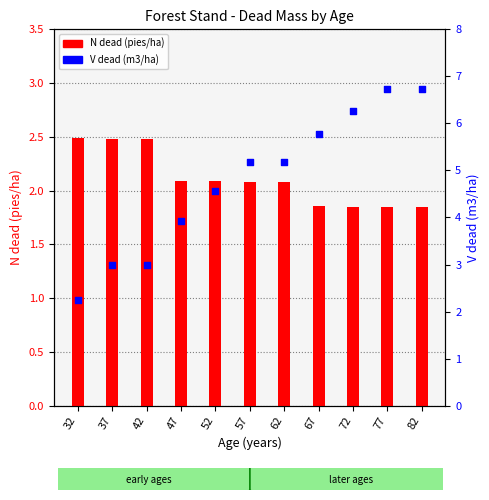

Which series reaches the minimum Y coordinate?

N dead (pies/ha)